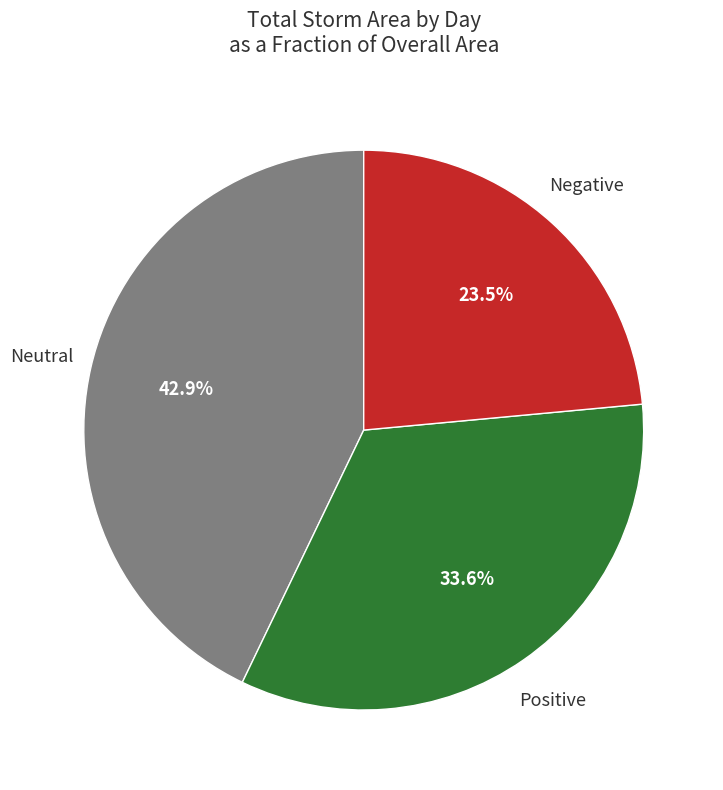

Count the number of slices in the pie.

3